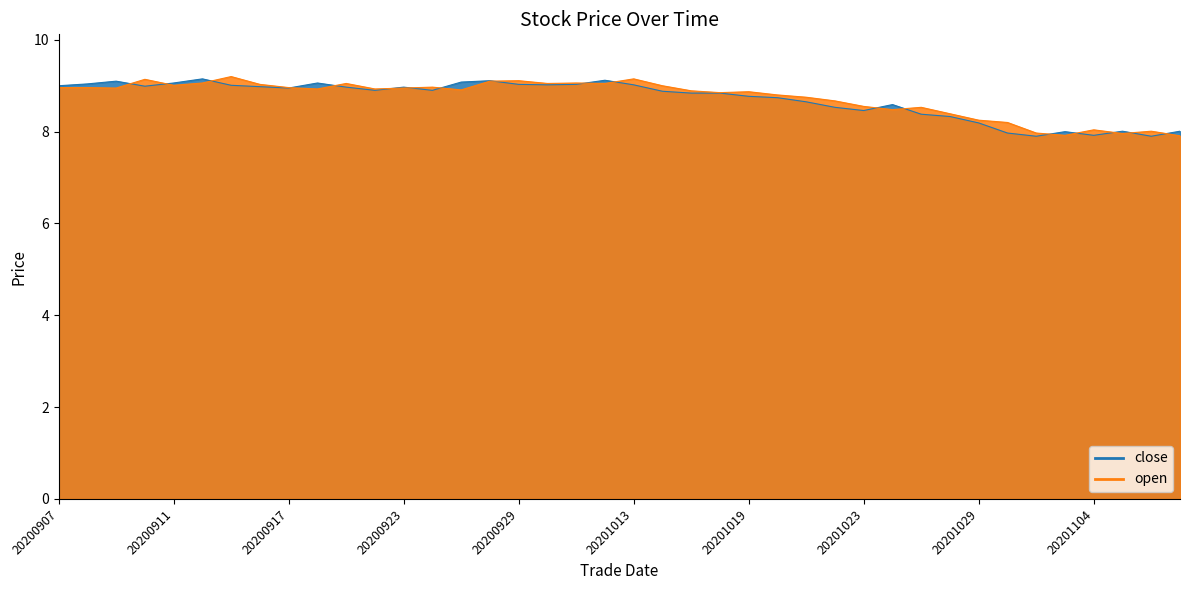

What is the highest value of the open series?

9.2